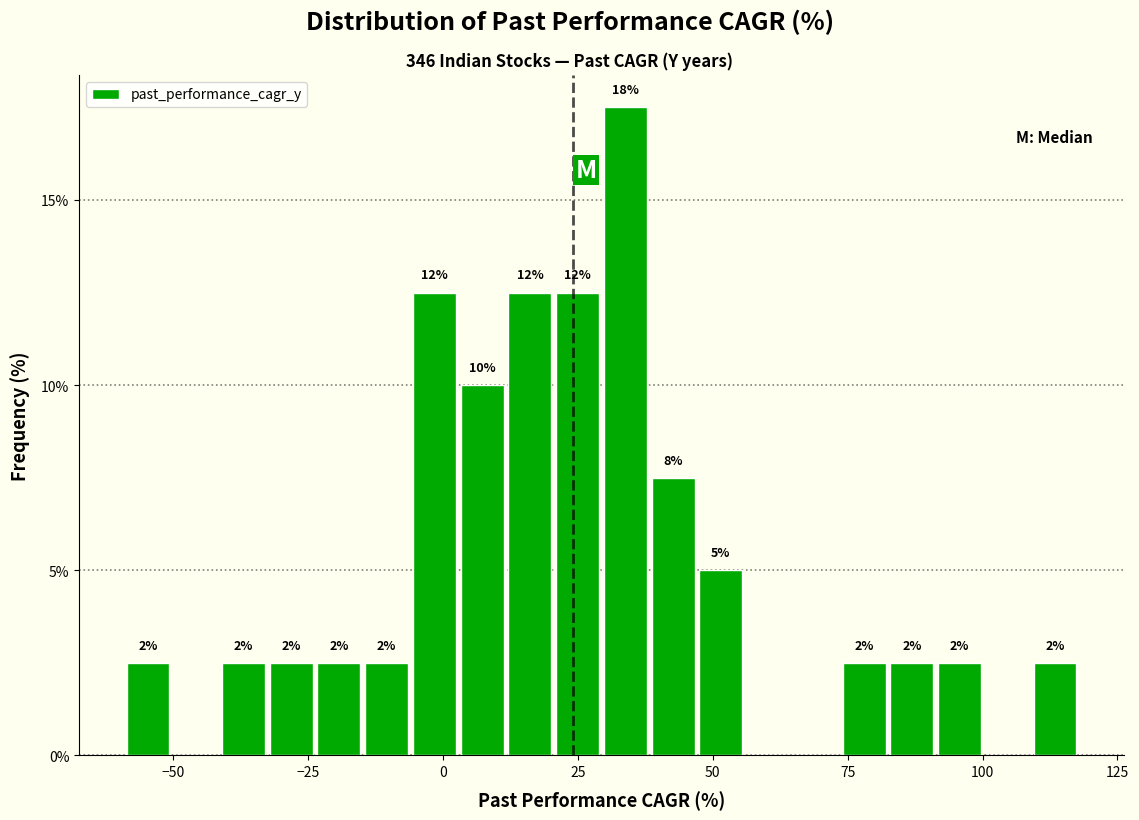

Around what value on the x-axis is the tallest bar? Give the approximate position of its centre, as read against the axis.

35